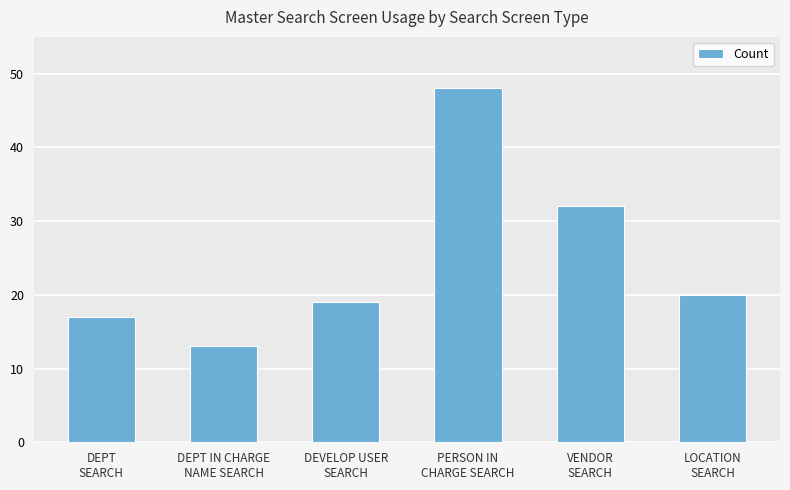

Count the number of data series in this chart.

1